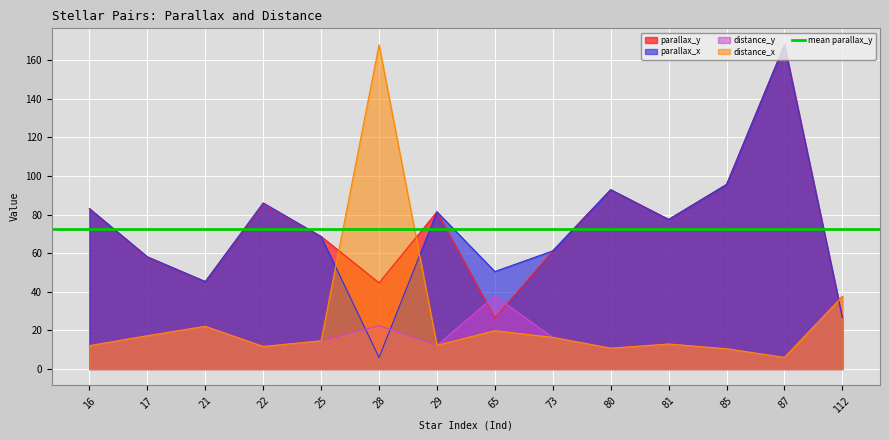

True or false: parallax_y has more than 0 points higher than both neighbors.

True